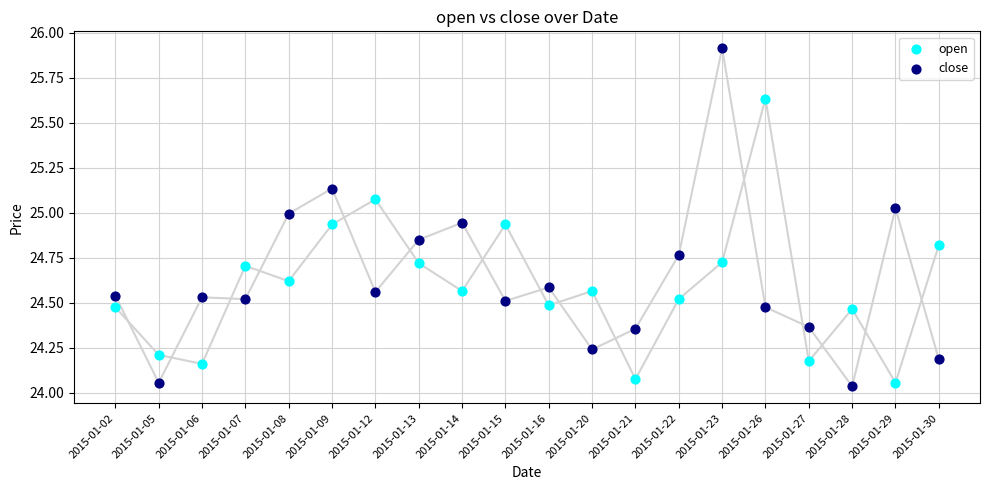

Which series has the largest Y range (max minus min)?

close